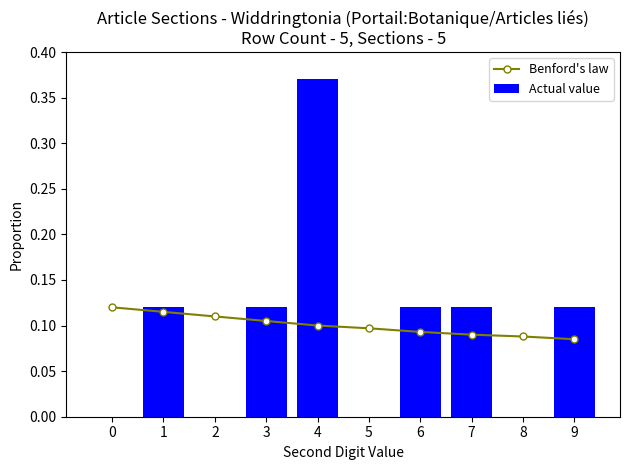

Is the value of Actual value at 4 greater than the value of Benford's law at 9?

Yes